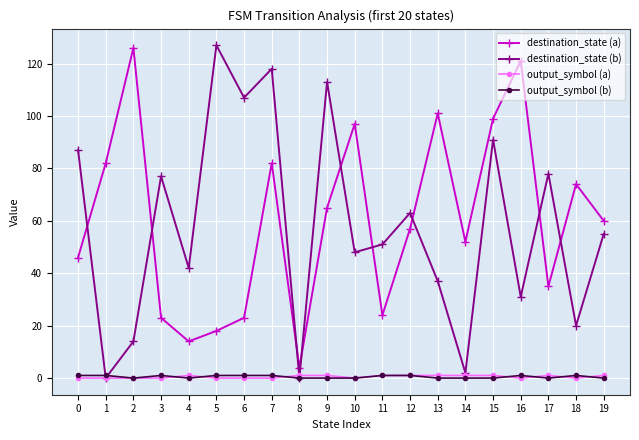

Which series changed the most between 3 and 9?

destination_state (a)